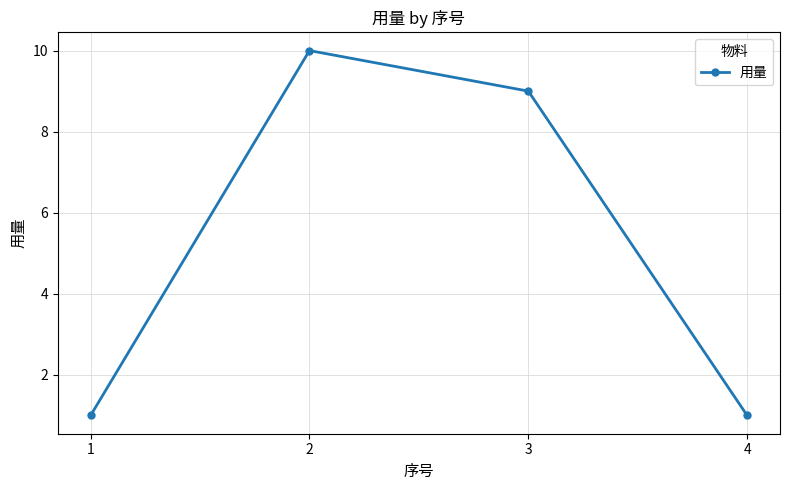

What is the difference between the maximum and second lowest values?

9